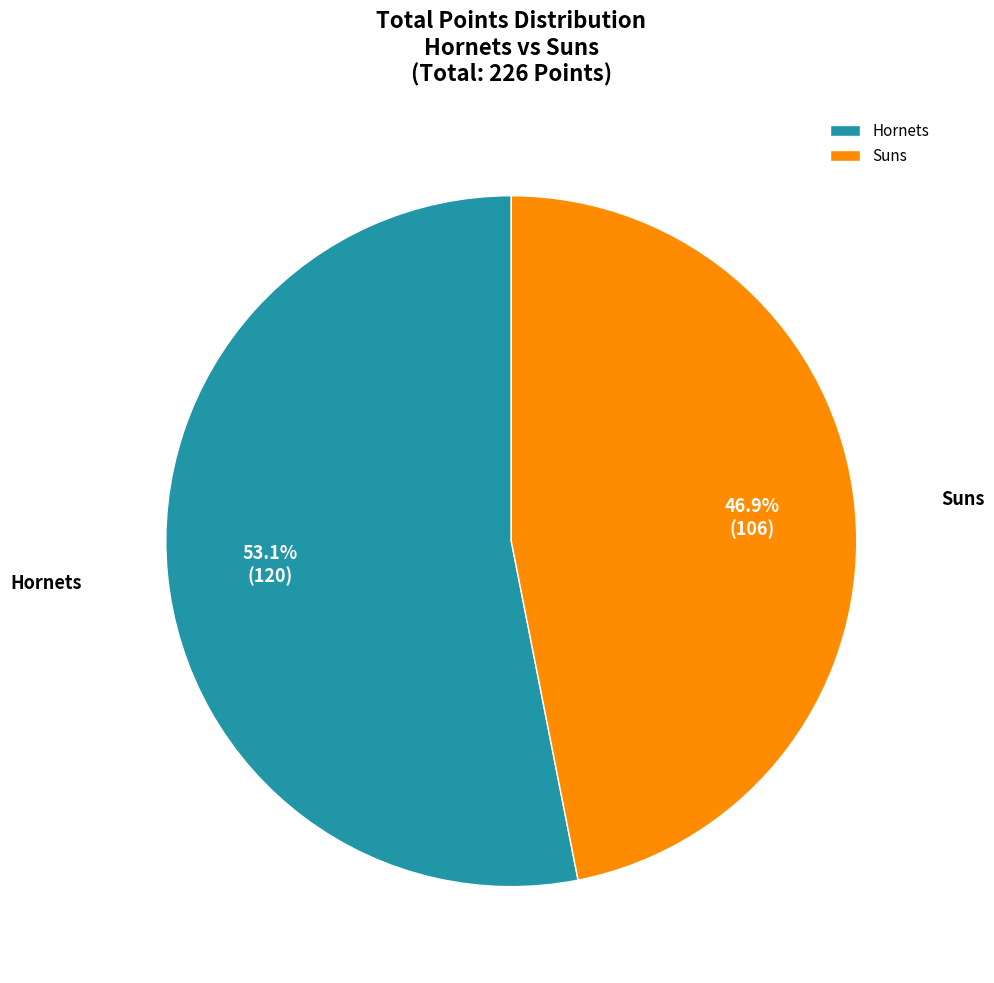

What is the smallest slice in the pie chart?

Suns